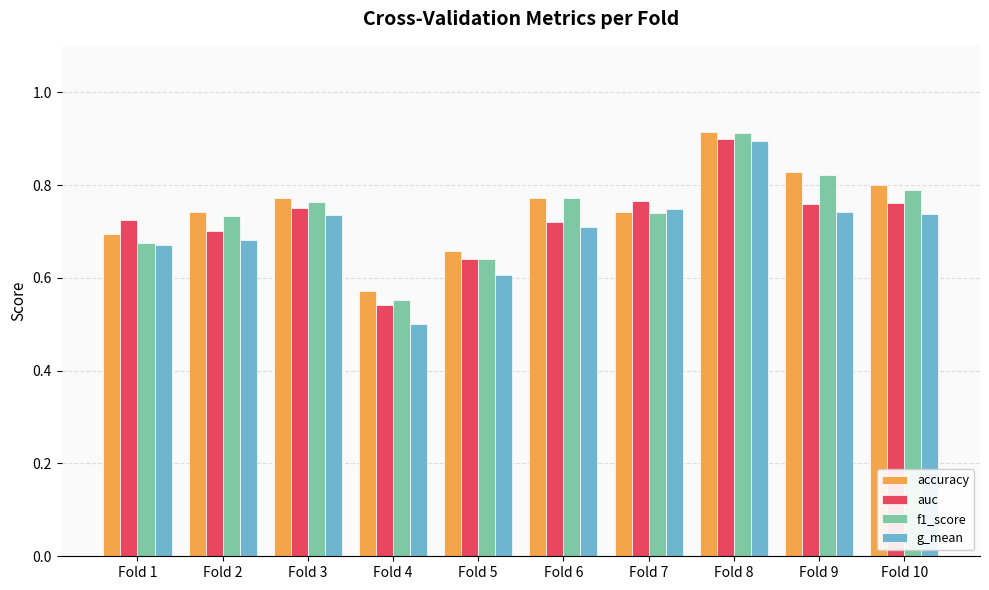

How many groups of bars are there?

10